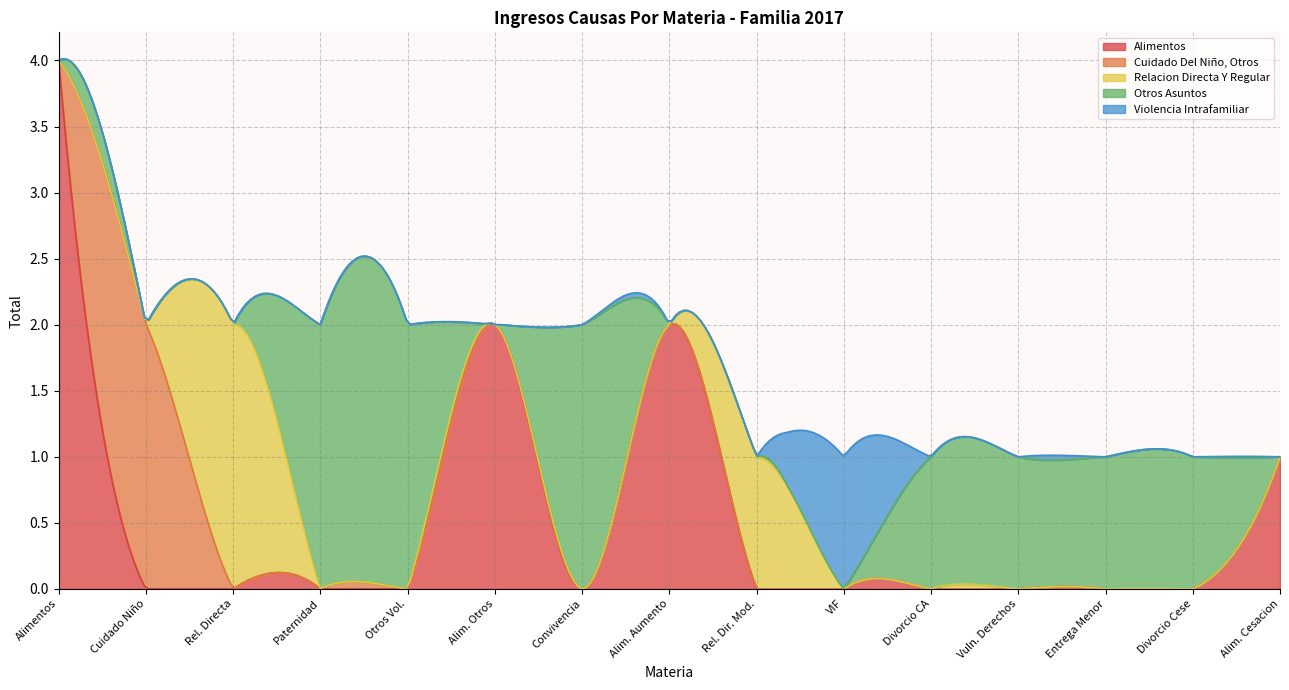

Which category has the highest value in the Alimentos series?

Alimentos